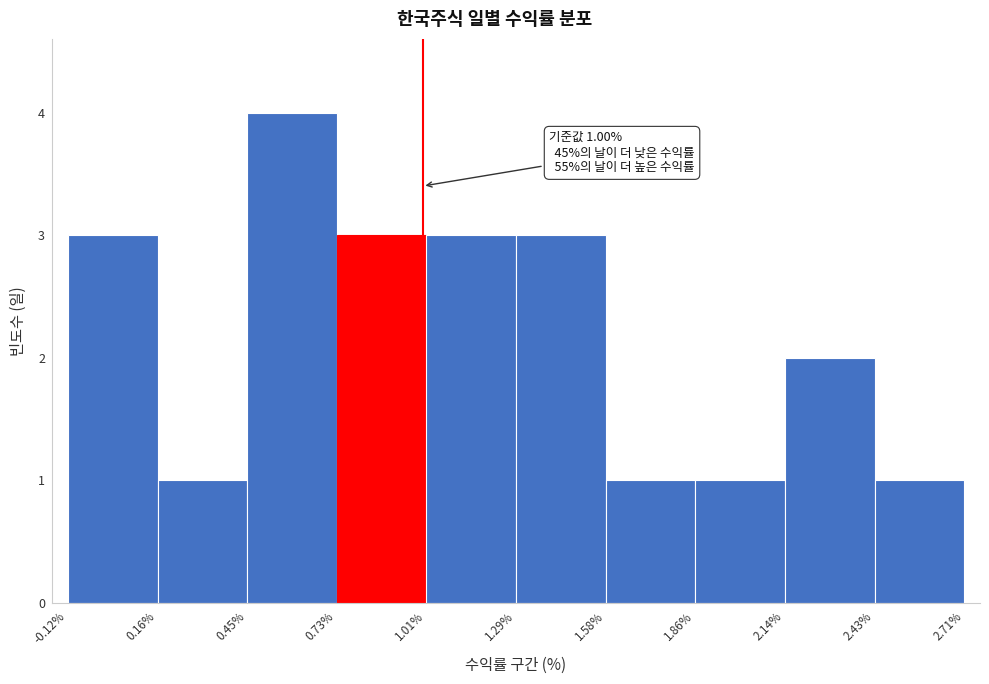

Which range on the x-axis has the tallest bar?

0.45% to 0.73%